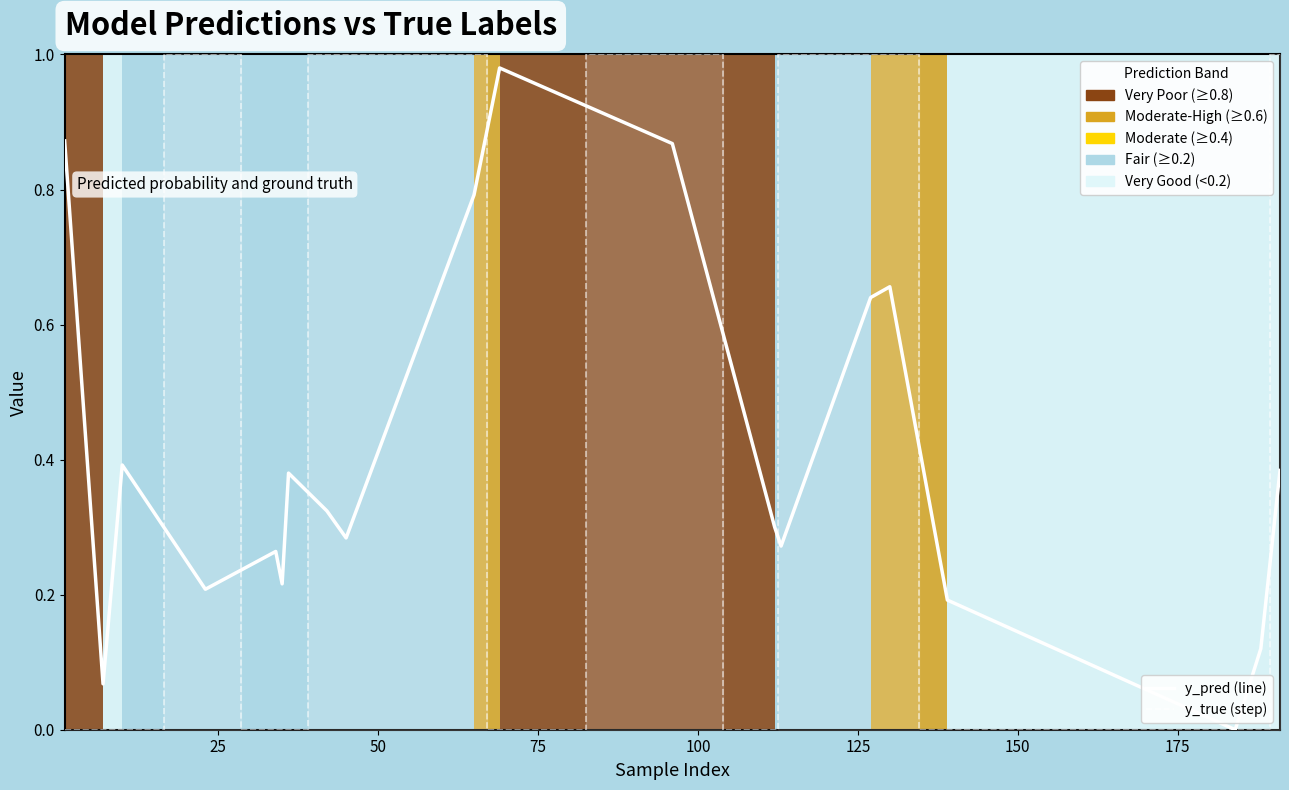

After their last crossing, which series has the higher values: y_pred or y_true?

y_true